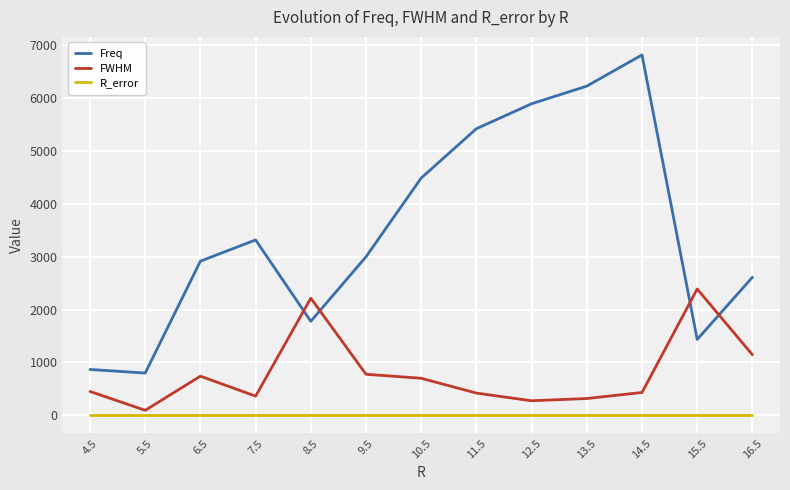

Rank the series by their maximum value, from lowest to highest.

R_error, FWHM, Freq